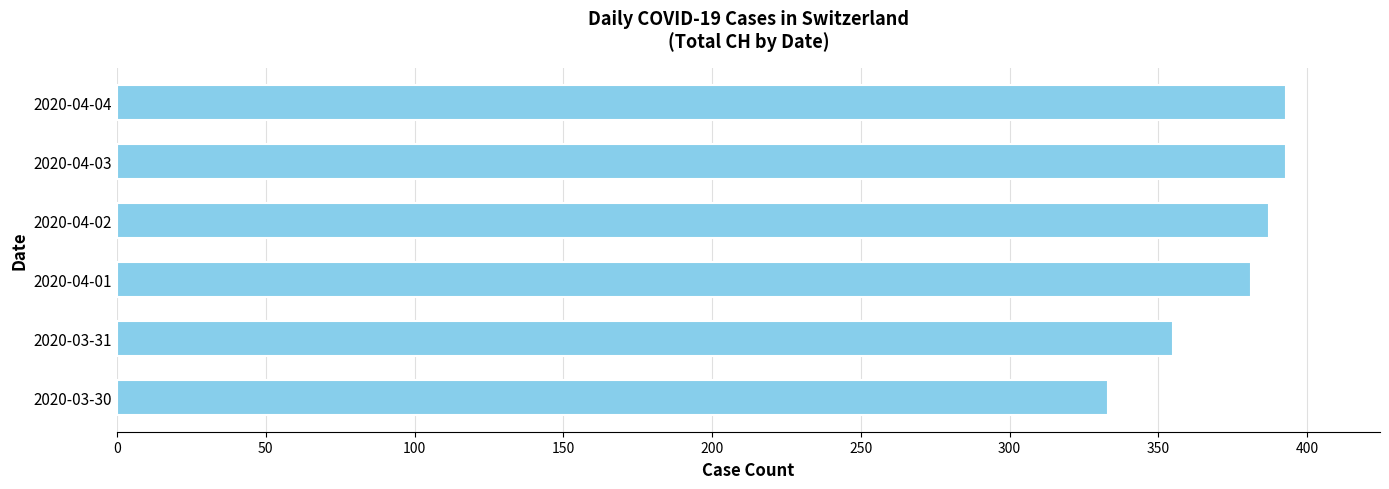

Reading bottom to top, what are all the values shown in this chart?

2020-03-30=333	2020-03-31=355	2020-04-01=381	2020-04-02=387	2020-04-03=393	2020-04-04=393